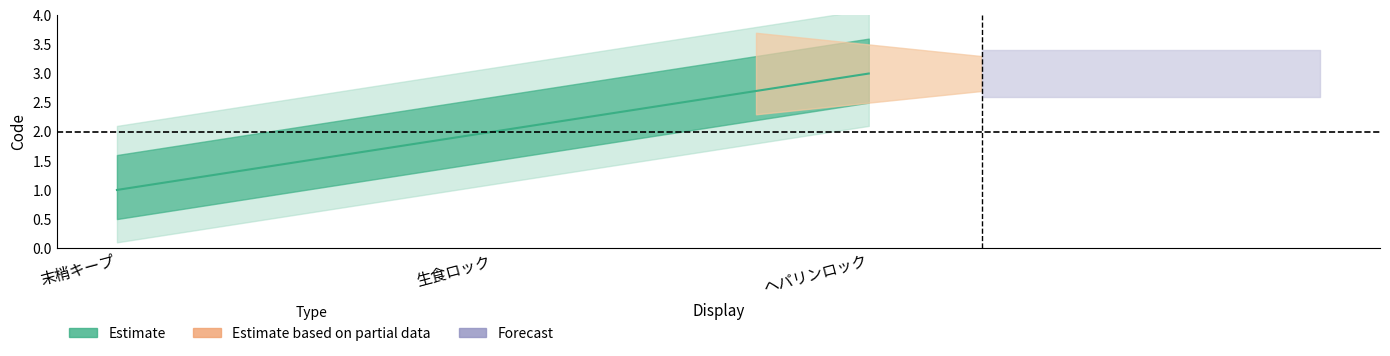

Count the number of values greater than 2.

1